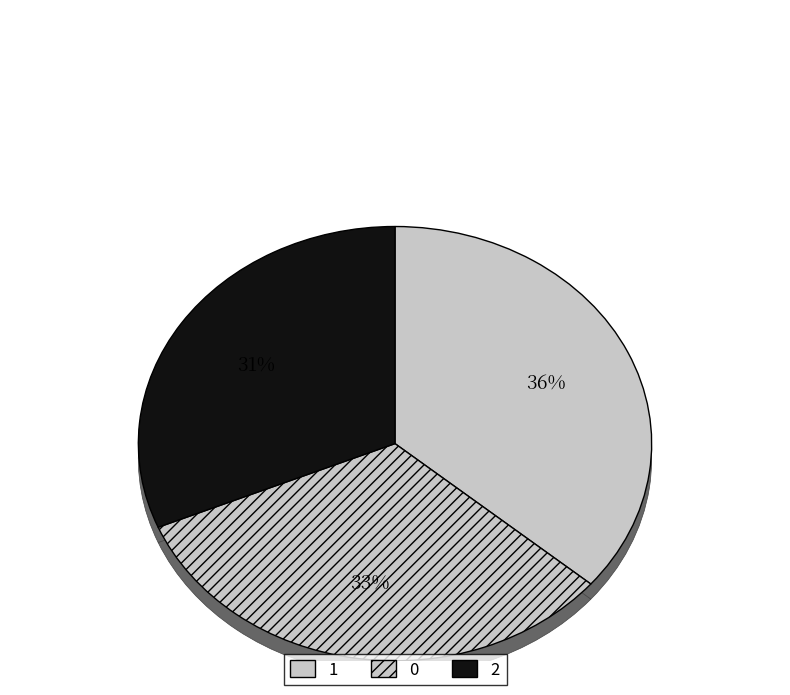

Is there a majority slice in this chart?

No